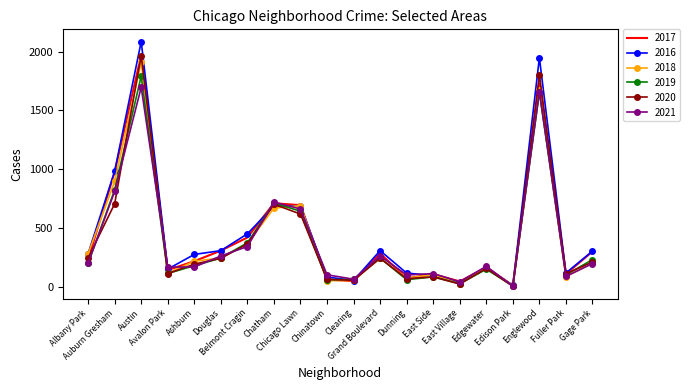

What is the total value across all series at East Village?

198